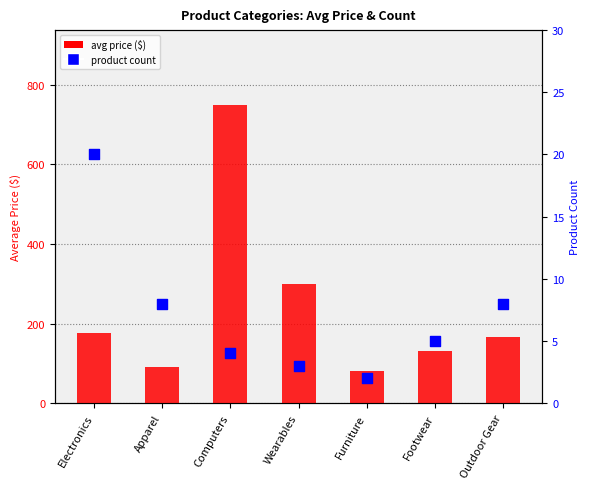

Which series contains the lowest Y value?

count